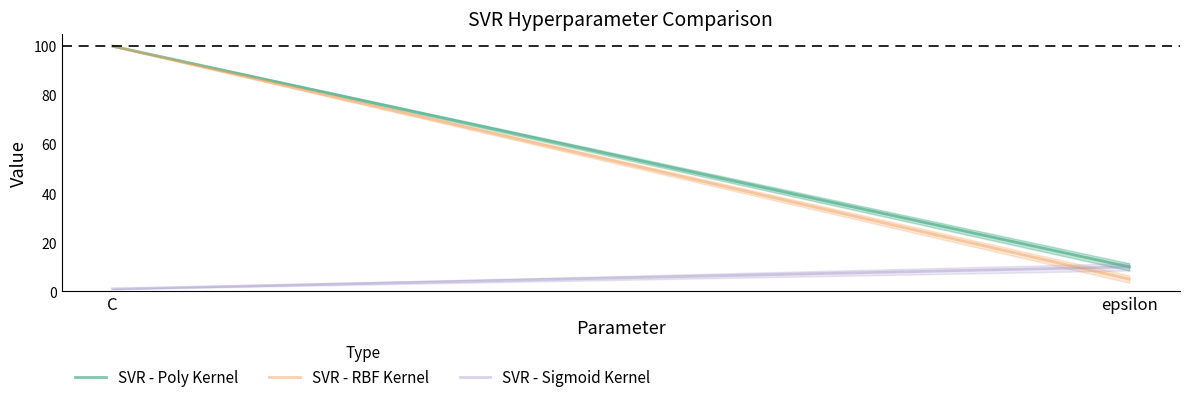

What is the minimum value for SVR - Poly Kernel?

10.0